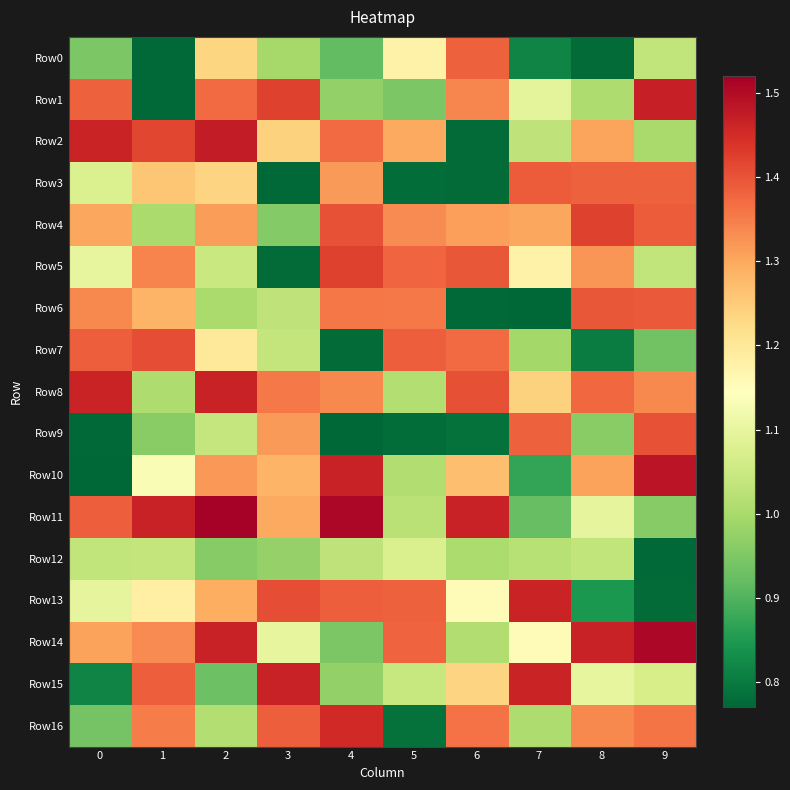

What is the minimum value shown in the chart?

0.8